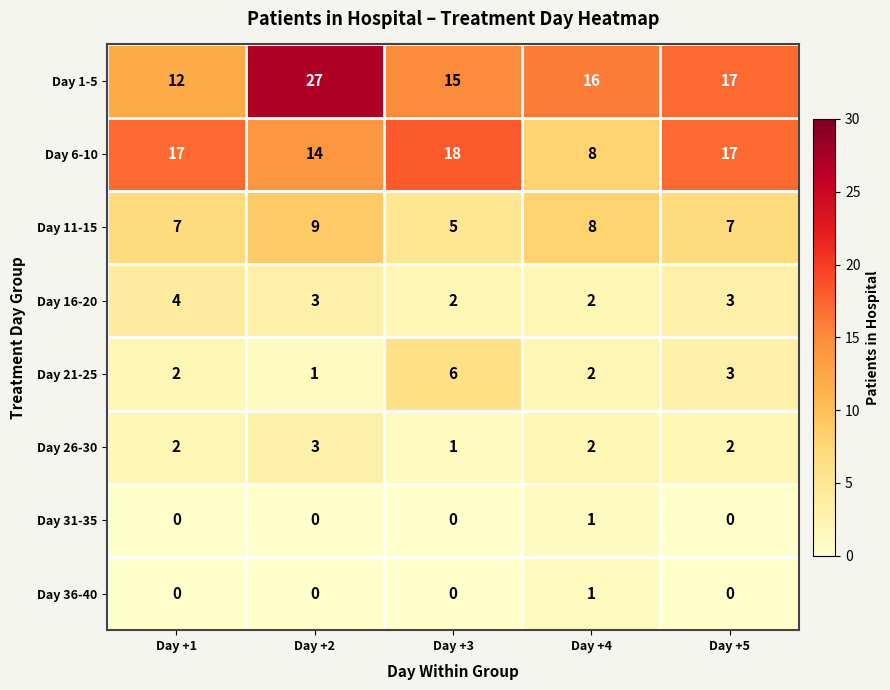

At how many categories does at least one series exceed 26?

1